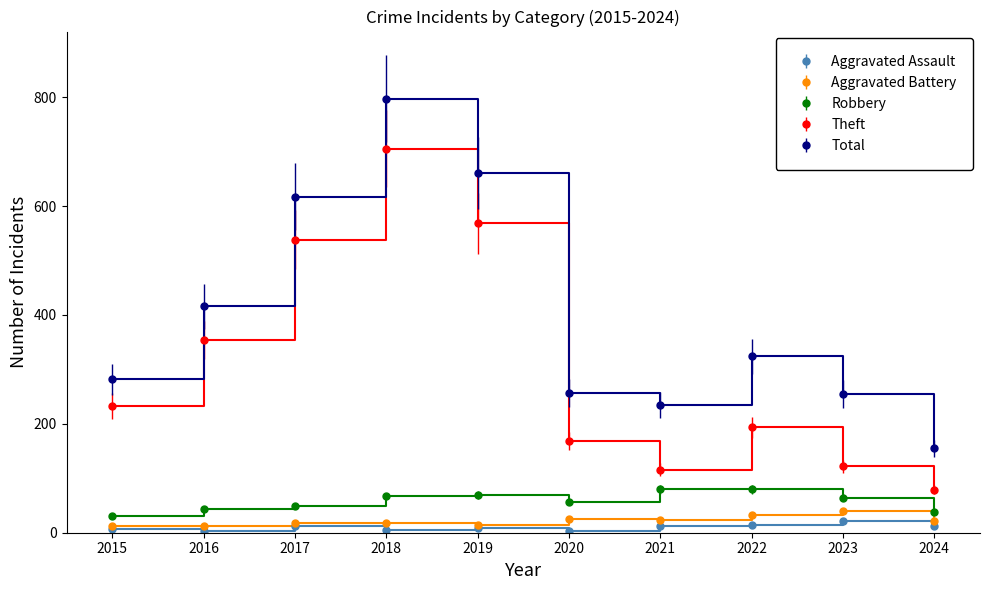

Between 2019 and 2020, which series saw the biggest shift?

Total